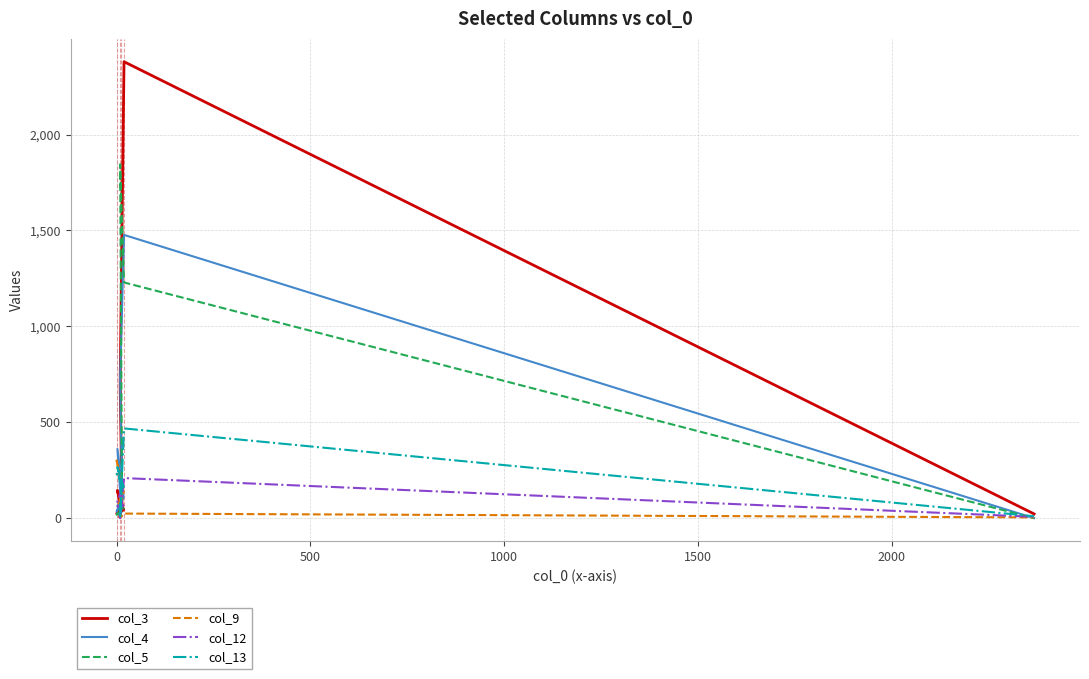

What is the sum of all col_4 values?

2923